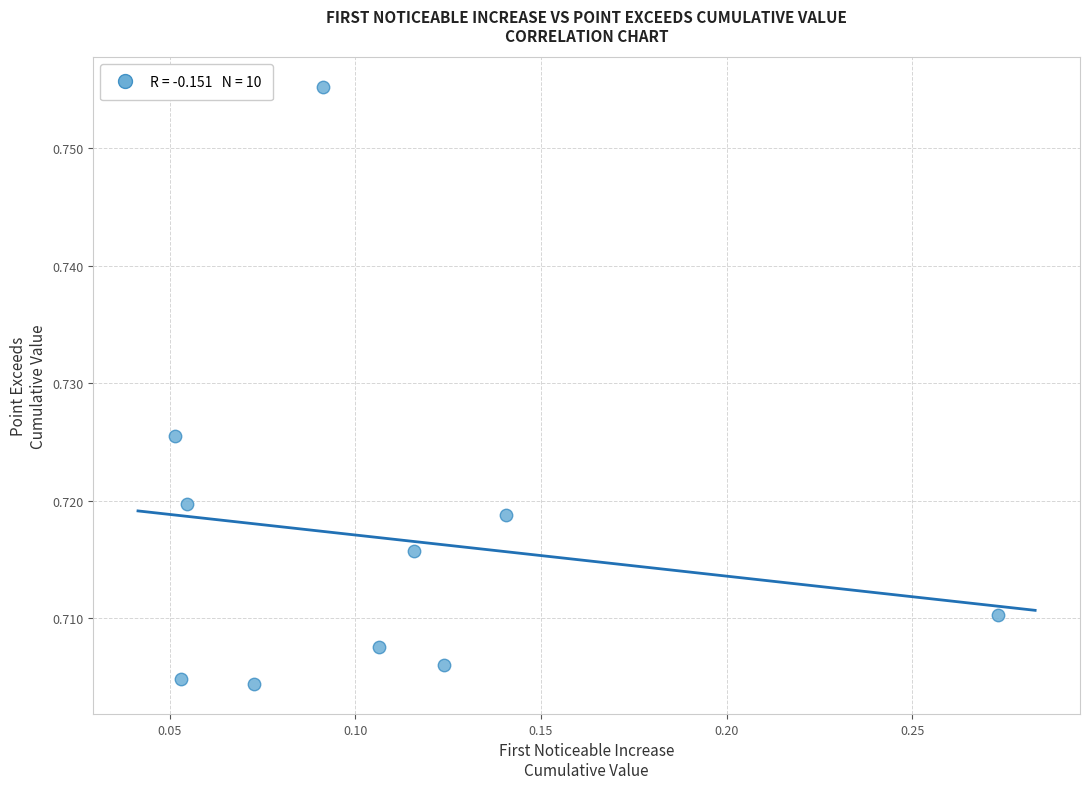

Count the number of points in this scatter plot.

10